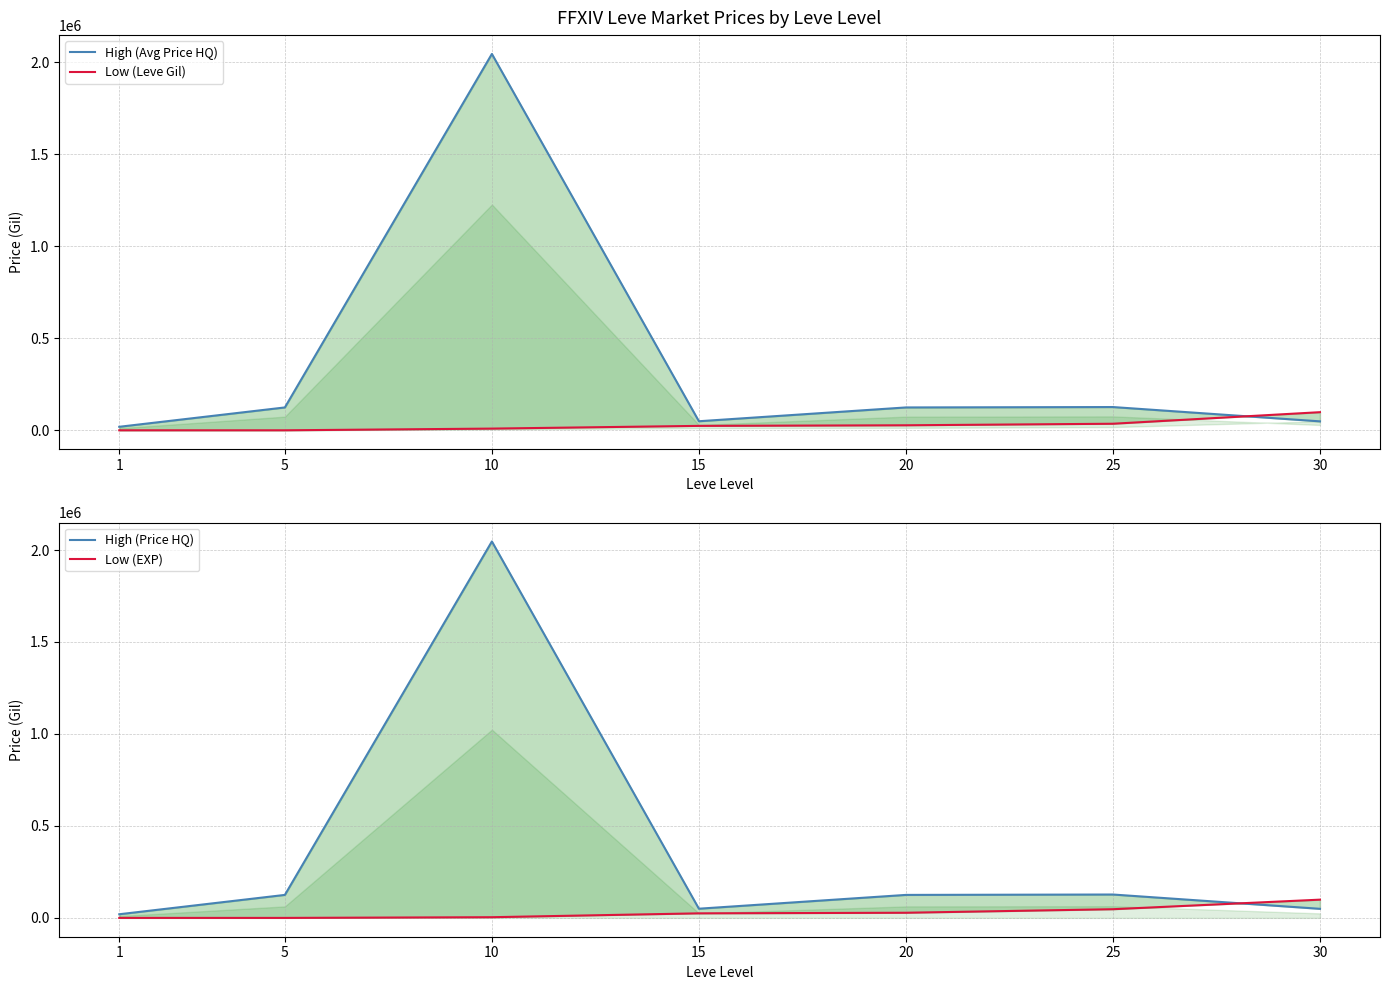

At which category is the sum across all series the highest?

10